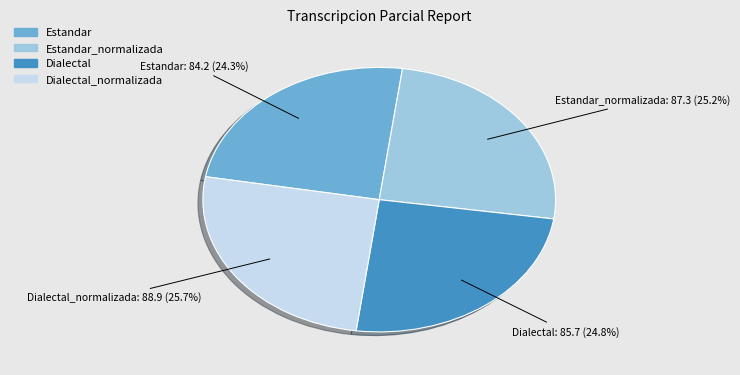

Is there a majority slice in this chart?

No